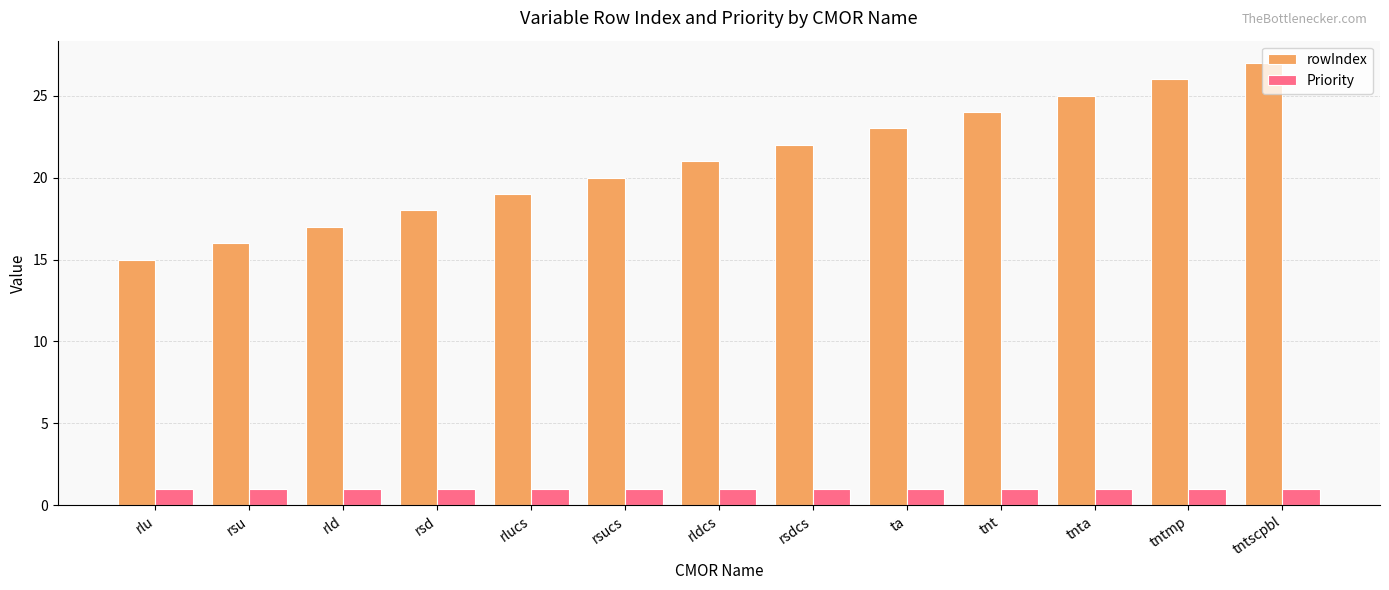

Rank the series by their maximum value, from lowest to highest.

Priority, rowIndex